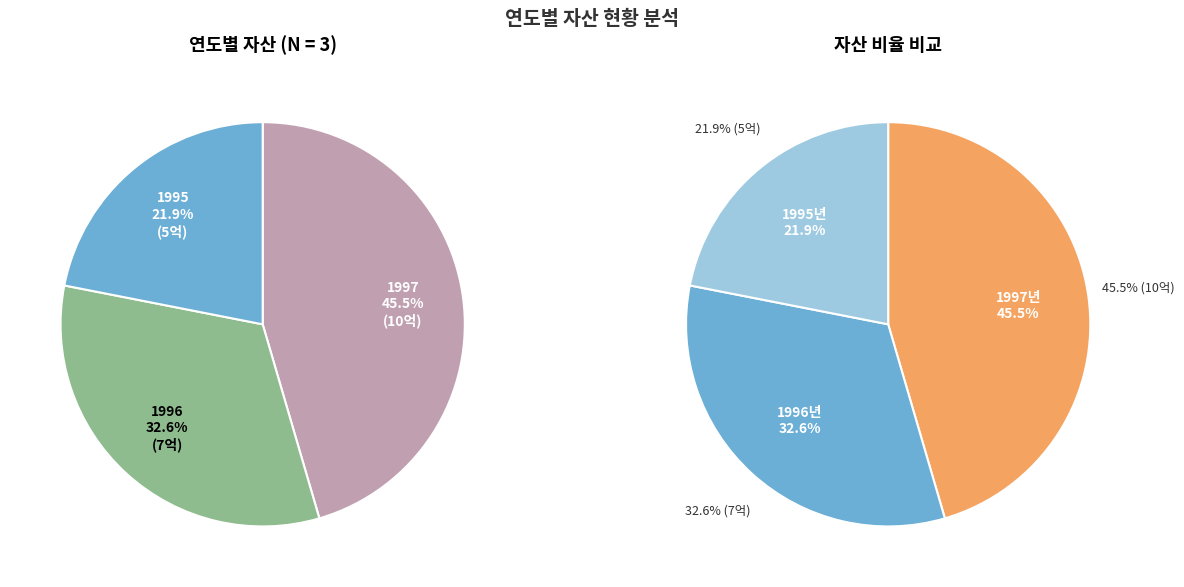

Count the number of slices in the pie.

3